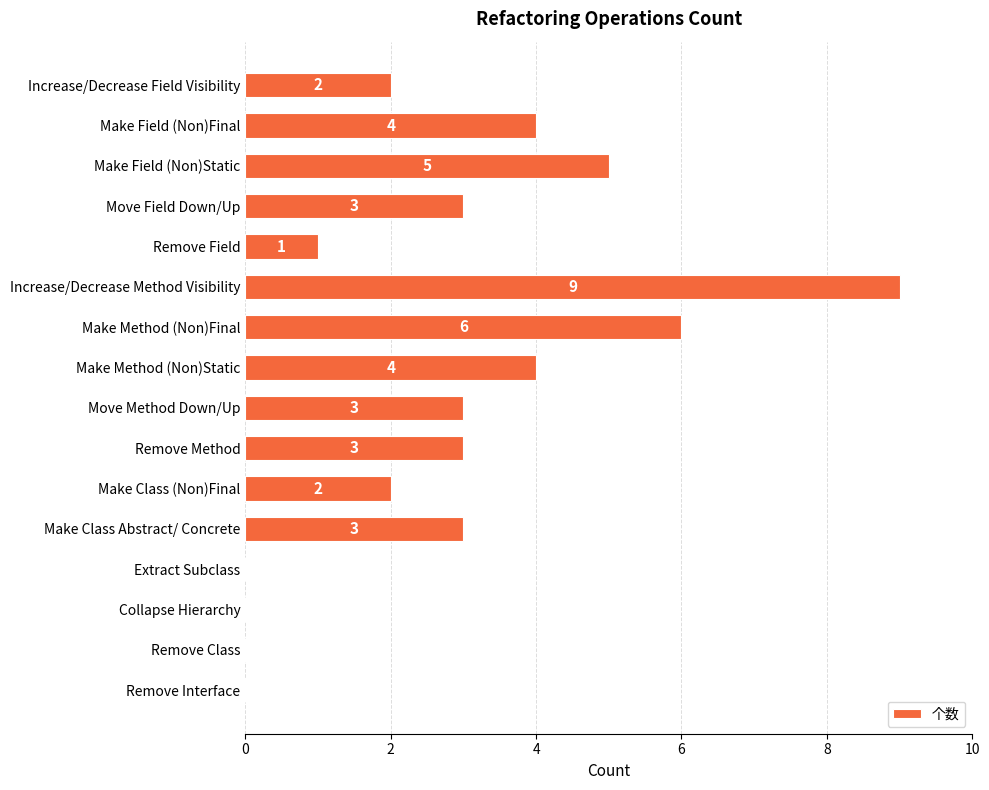

Count the number of data series in this chart.

1